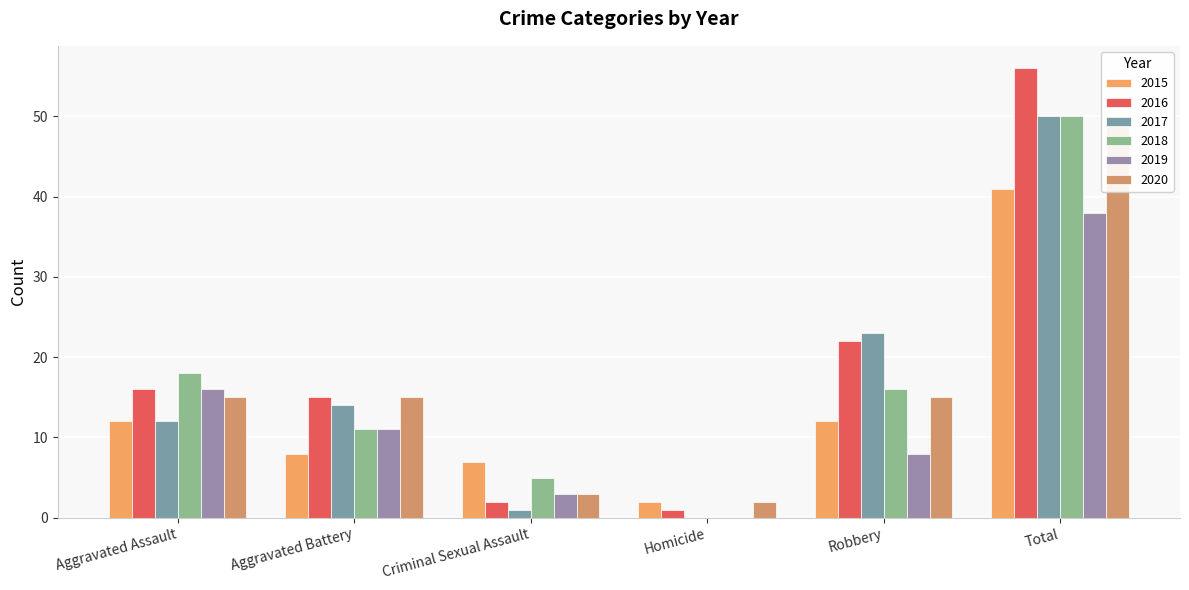

How many data points does each series have?

6